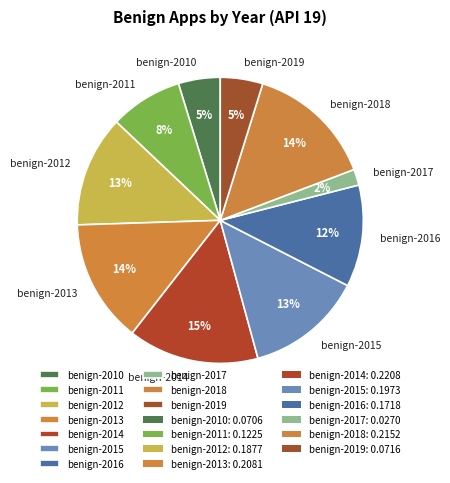

Which has a higher value, benign-2012 or benign-2013?

benign-2013